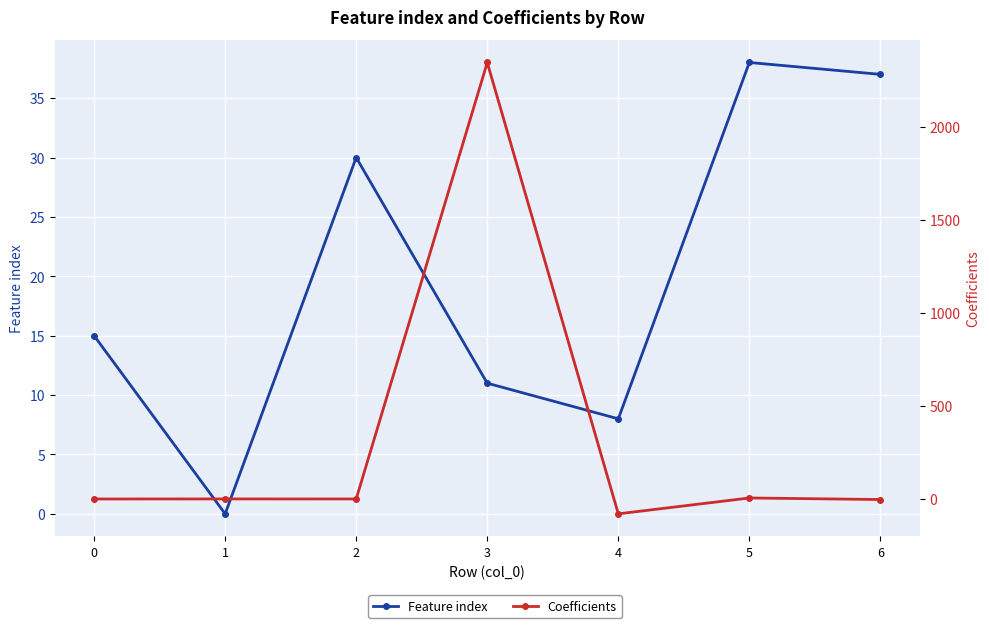

The value of Feature index at 6 is 37.0. True or false?

True